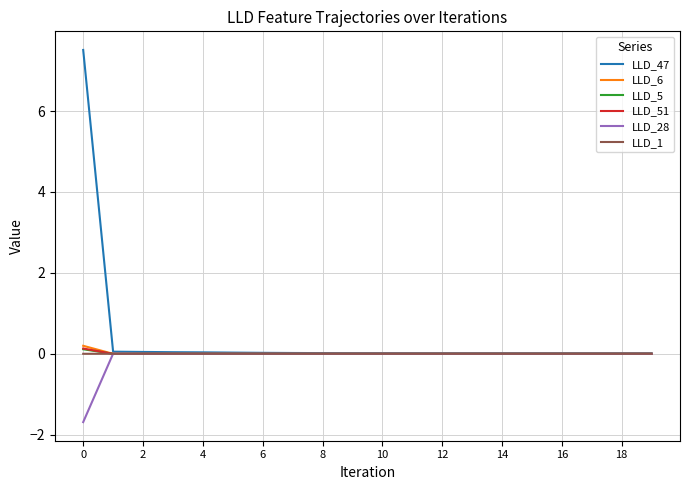

What is the maximum value shown in the chart?

7.5